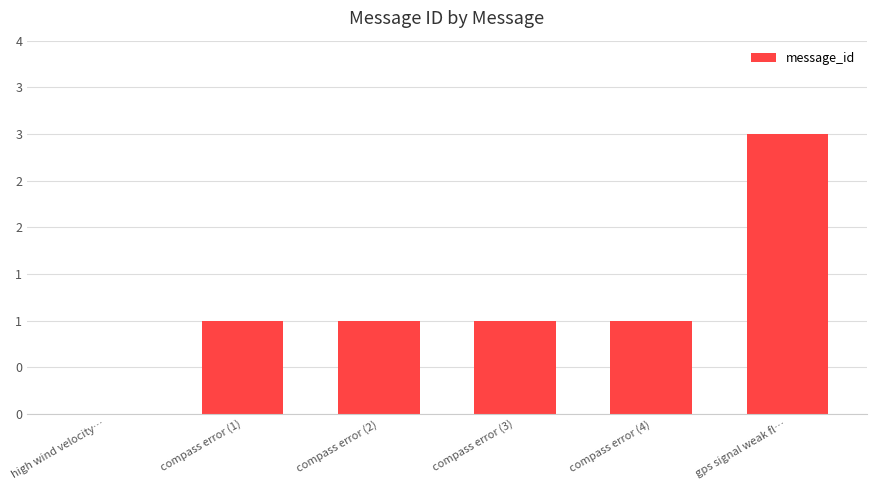

Reading right to left, transcribe all the data shown in this chart.

3	1	1	1	1	0